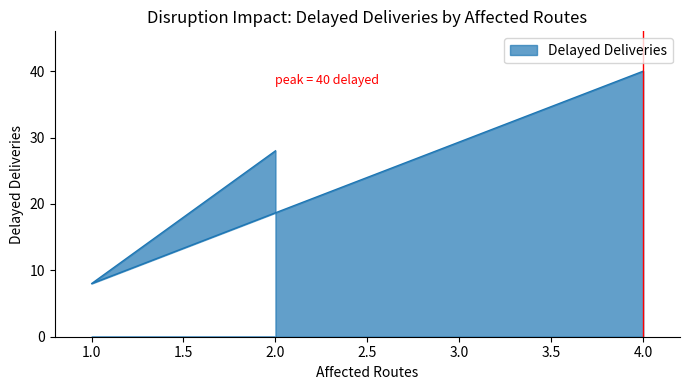

Reading left to right, extract all data points from this chart.

2=28	1=8	4=40